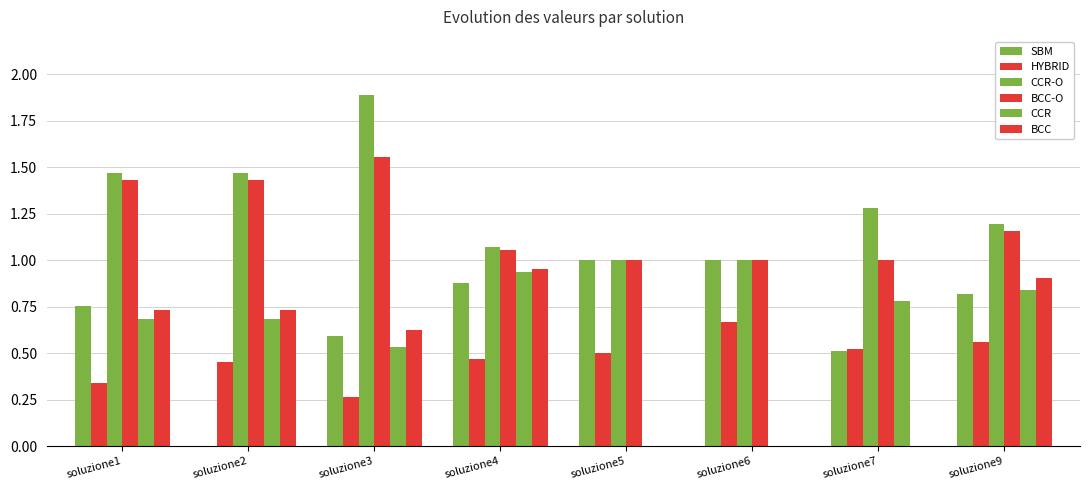

The SBM series shows 0.6 at soluzione6. True or false?

False